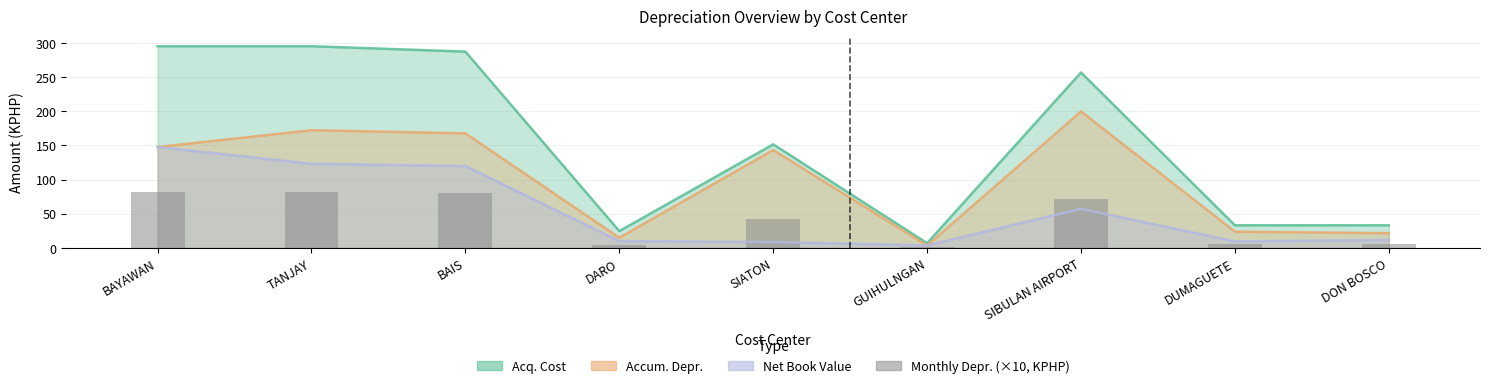

What is the label of the 5th bar from the right?

SIATON